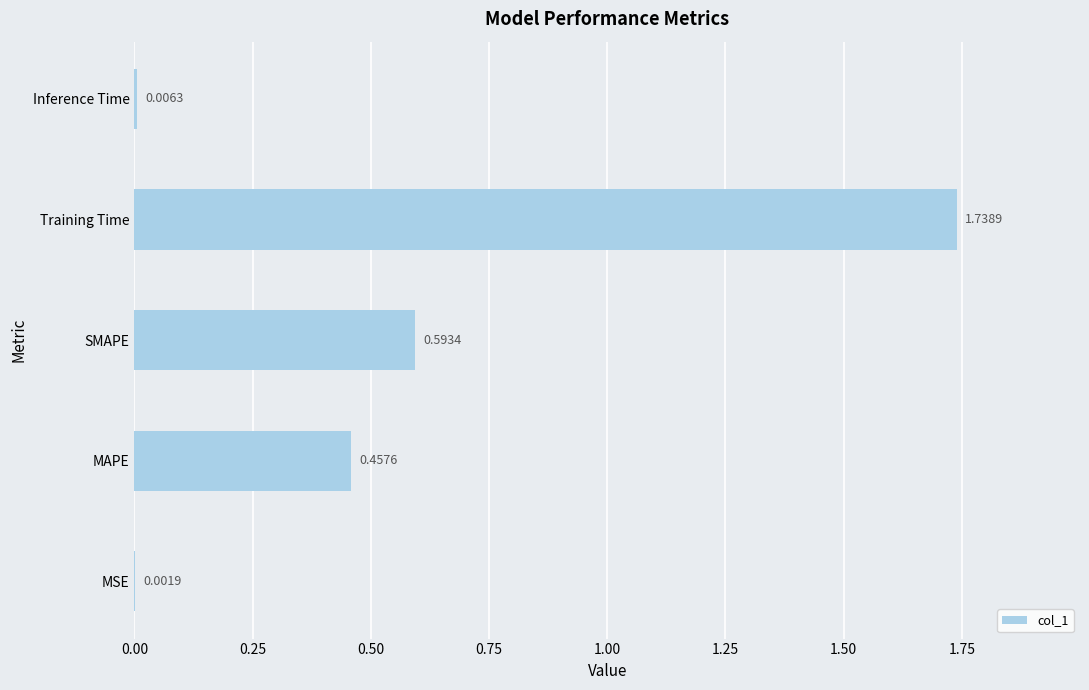

Between SMAPE and Training Time, which is larger?

Training Time